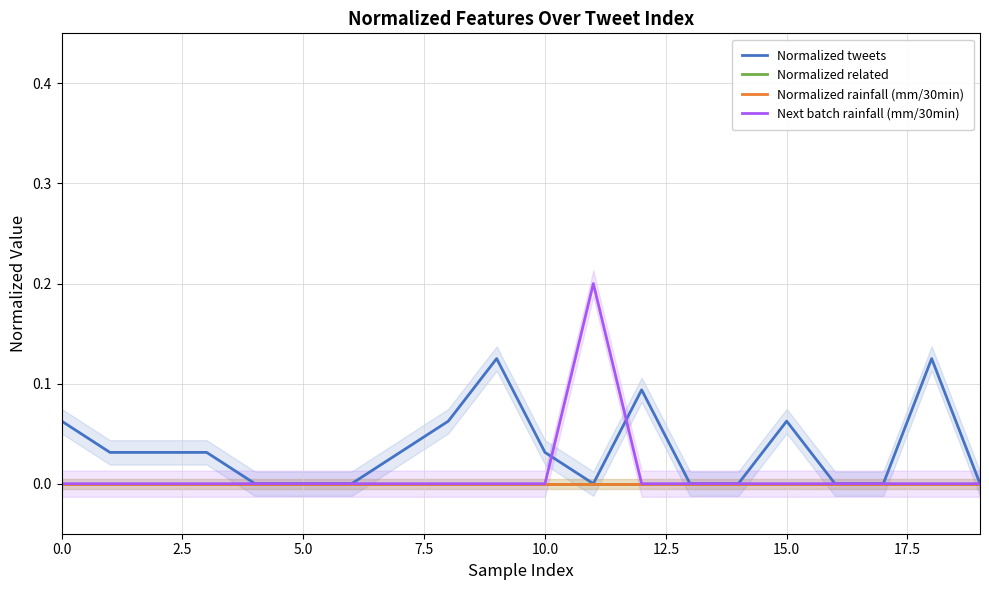

Reading left to right, extract all data points from this chart.

Normalized tweets: 0.1	0.0	0.0	0.0	0.0	0.0	0.0	0.0	0.1	0.1	0.0	0.0	0.1	0.0	0.0	0.1	0.0	0.0	0.1	0.0
Normalized related: 0.0	0.0	0.0	0.0	0.0	0.0	0.0	0.0	0.0	0.0	0.0	0.0	0.0	0.0	0.0	0.0	0.0	0.0	0.0	0.0
Normalized rainfall (mm/30min): 0.0	0.0	0.0	0.0	0.0	0.0	0.0	0.0	0.0	0.0	0.0	0.0	0.0	0.0	0.0	0.0	0.0	0.0	0.0	0.0
Next batch rainfall (mm/30min): 0.0	0.0	0.0	0.0	0.0	0.0	0.0	0.0	0.0	0.0	0.0	0.2	0.0	0.0	0.0	0.0	0.0	0.0	0.0	0.0